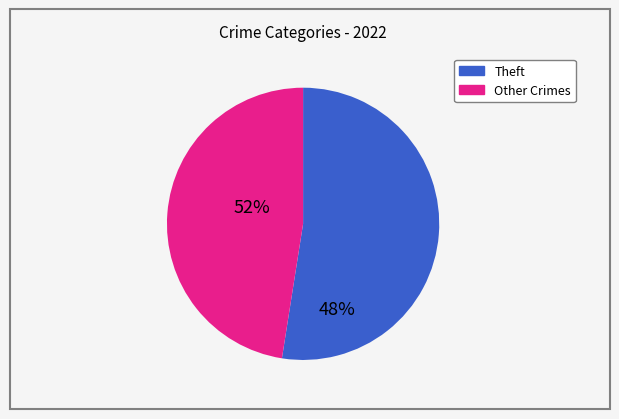

Is there a majority slice in this chart?

Yes